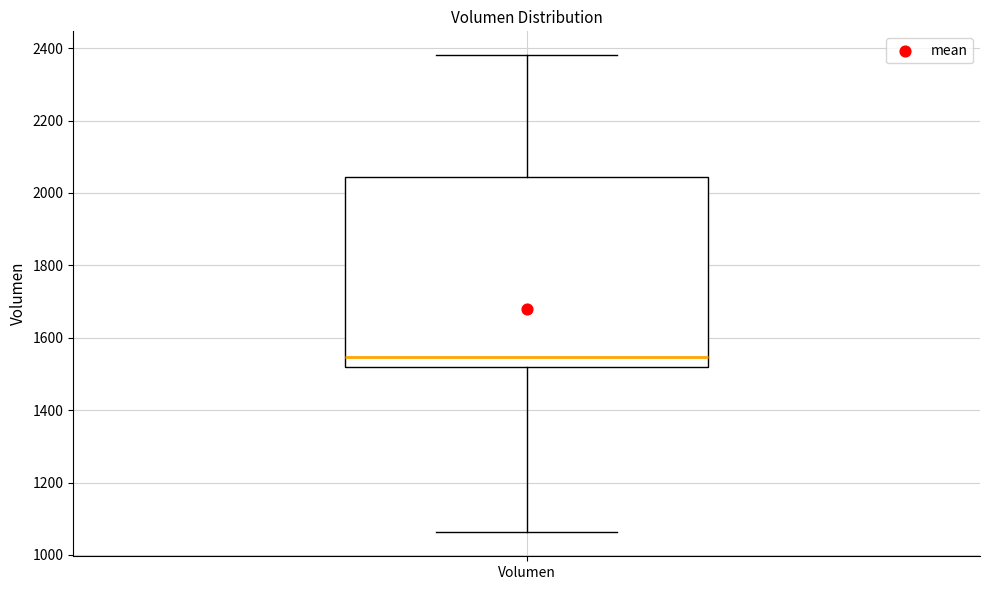

Transcribe this box plot: give where the median line is, the range the box spans, and where the two whiskers end, as read against the y-axis. The values are not printed on the chart, so give them approximately, as read against the axis.

median 1540, box 1520 to 2040, whiskers 1060 to 2380